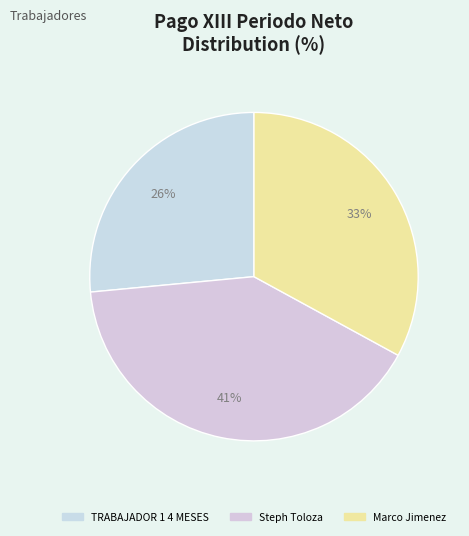

Which slice is the largest?

Steph Toloza